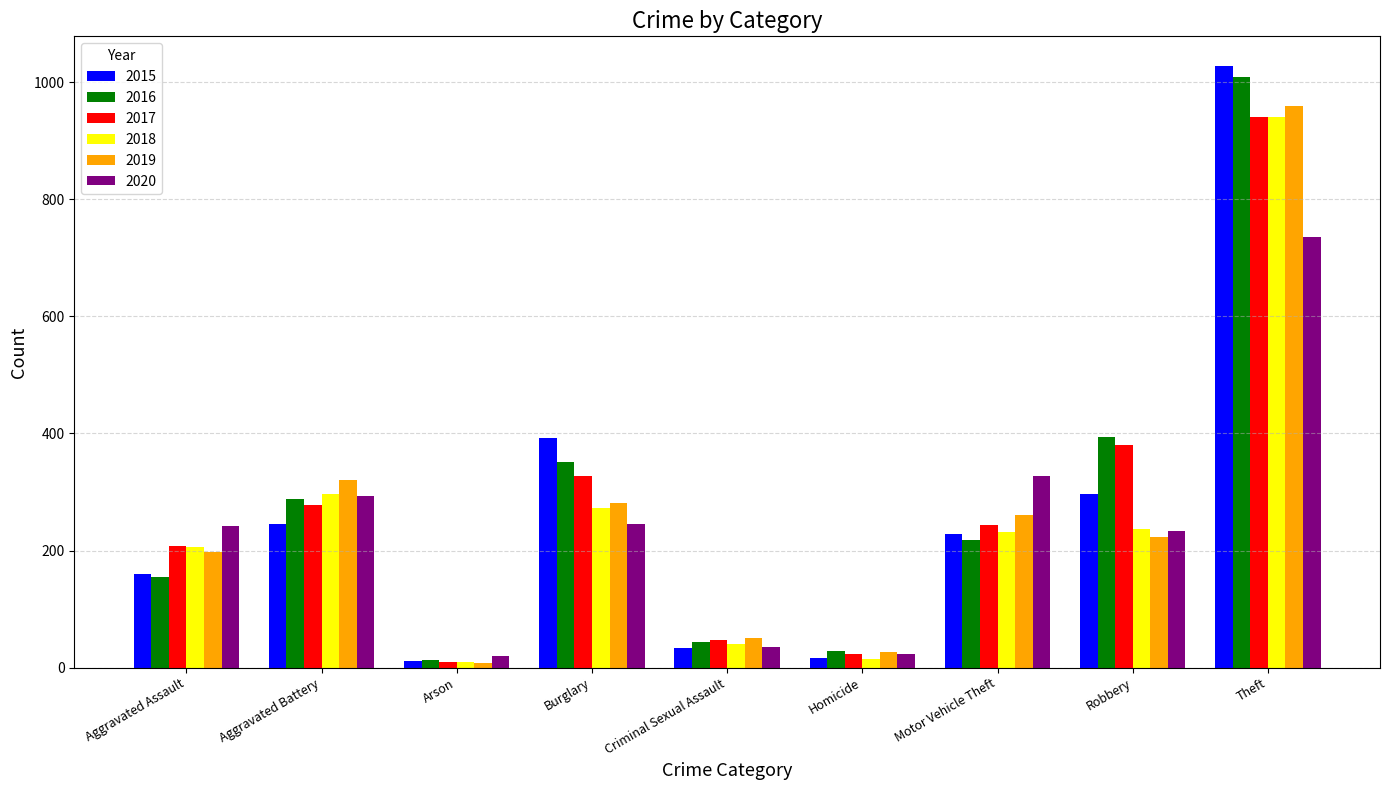

At how many categories does at least one series exceed 288?

5